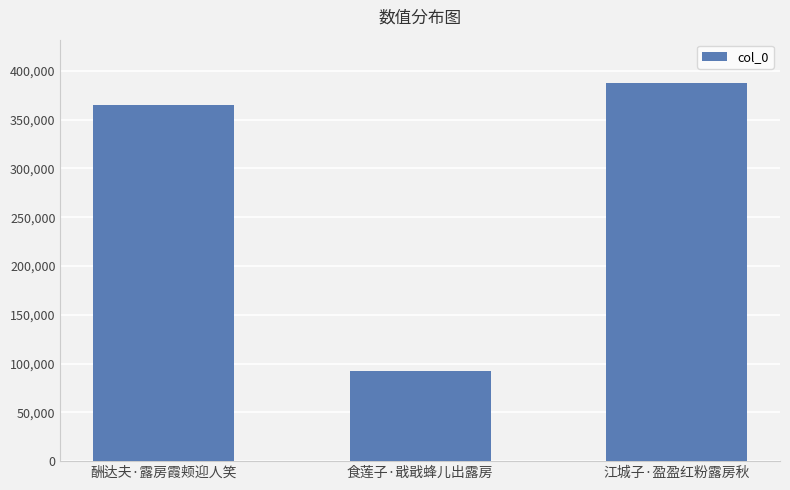

List the labels in order of value, largest first.

江城子·盈盈红粉露房秋, 酬达夫·露房霞颊迎人笑, 食莲子·戢戢蜂儿出露房